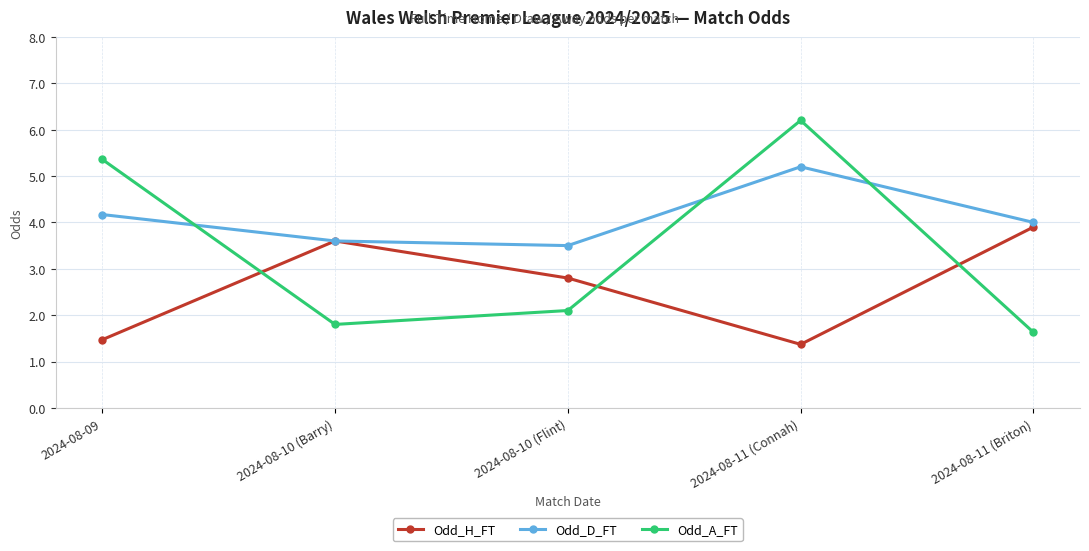

What is the smallest value displayed?

1.4